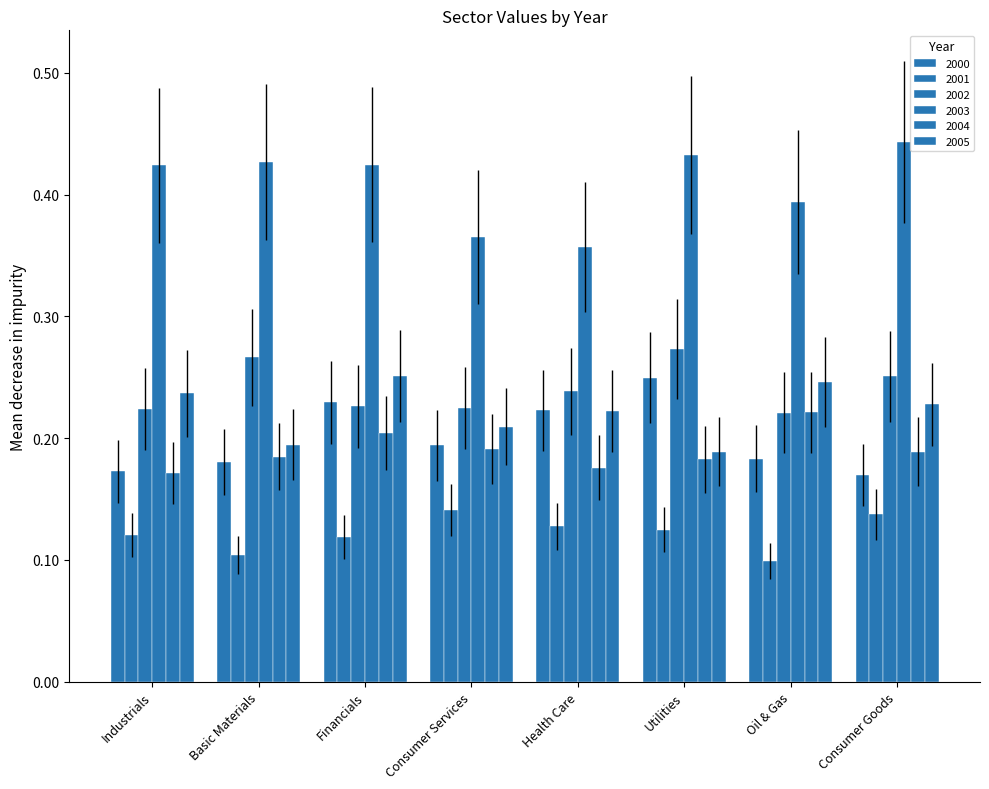

Between Consumer Goods and Oil & Gas, which is larger?

Oil & Gas